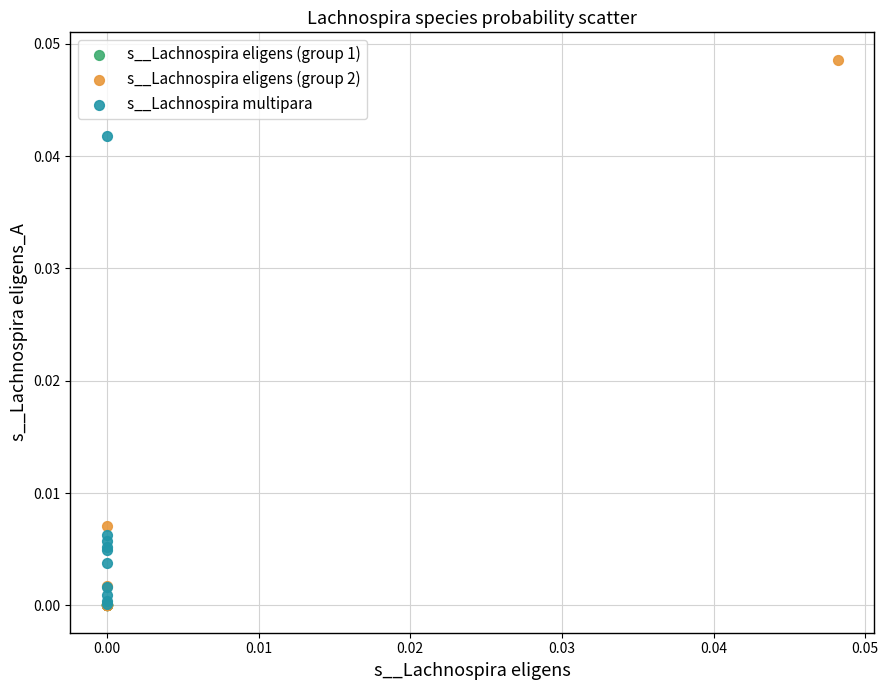

Which series has the widest spread of Y values?

s__Lachnospira eligens (group 2)